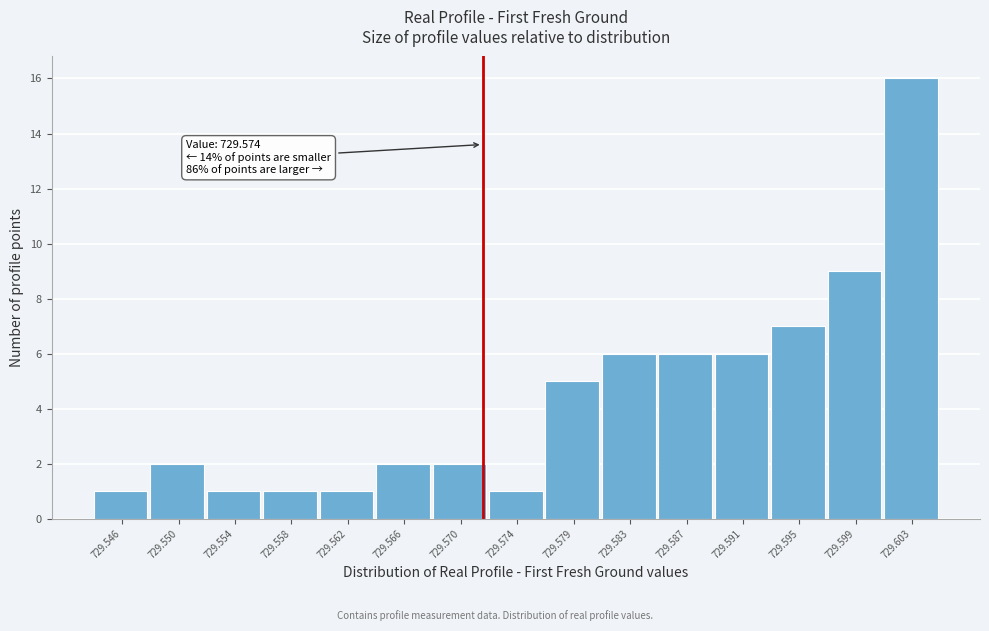

Reading left to right, extract all data points from this chart.

729.546=1	729.550=2	729.554=1	729.558=1	729.562=1	729.566=2	729.570=2	729.574=1	729.579=5	729.583=6	729.587=6	729.591=6	729.595=7	729.599=9	729.603=16